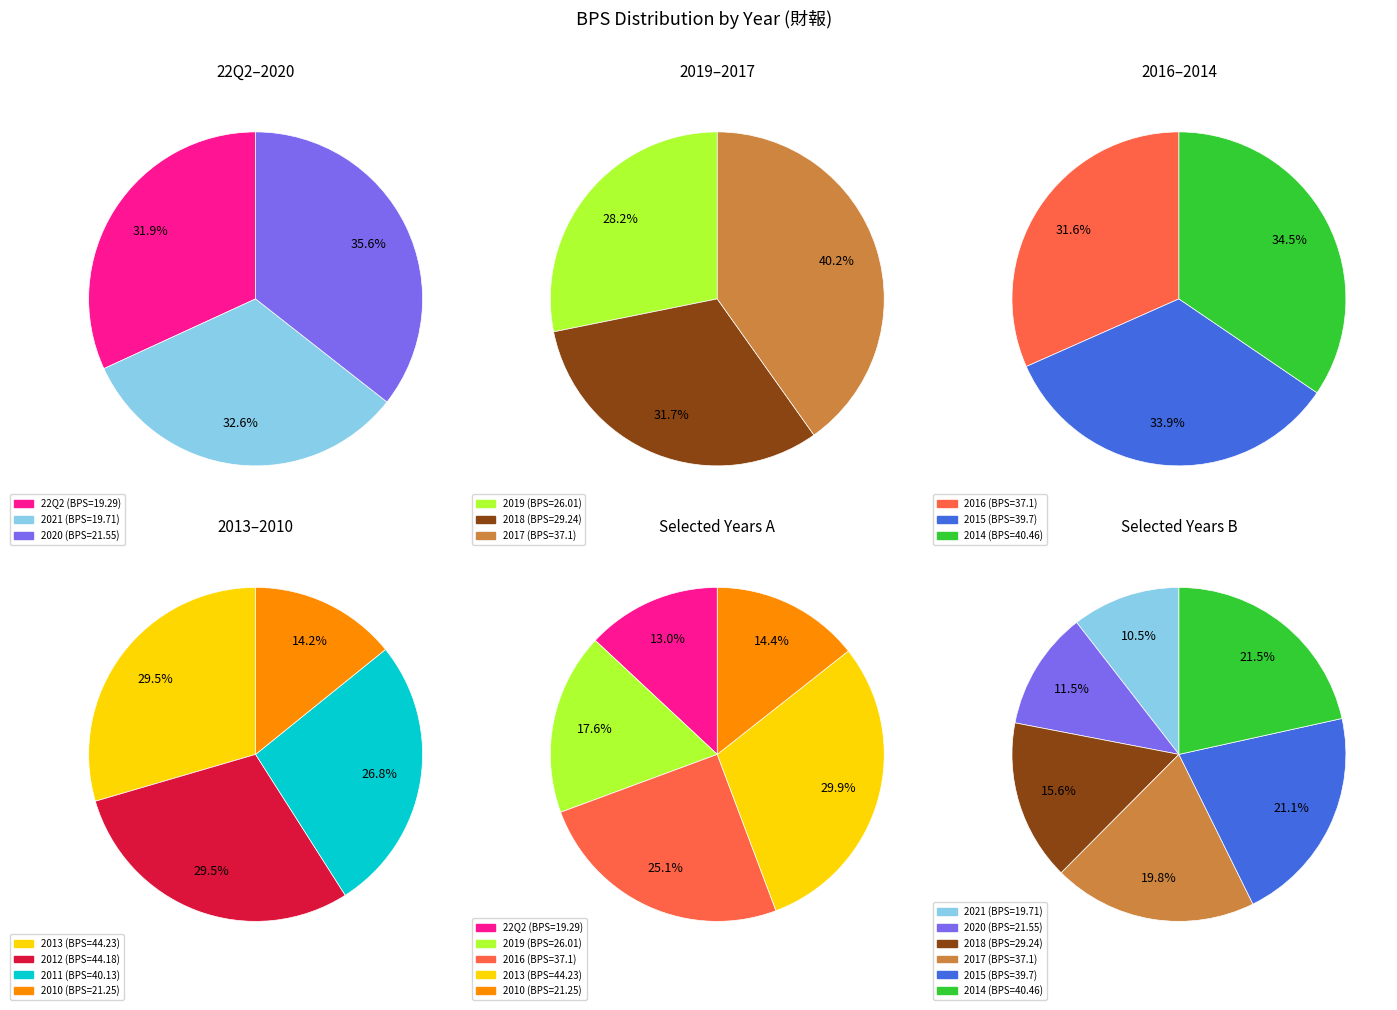

Approximately how many times larger is the value at 2018 compared to 2017?

0.8